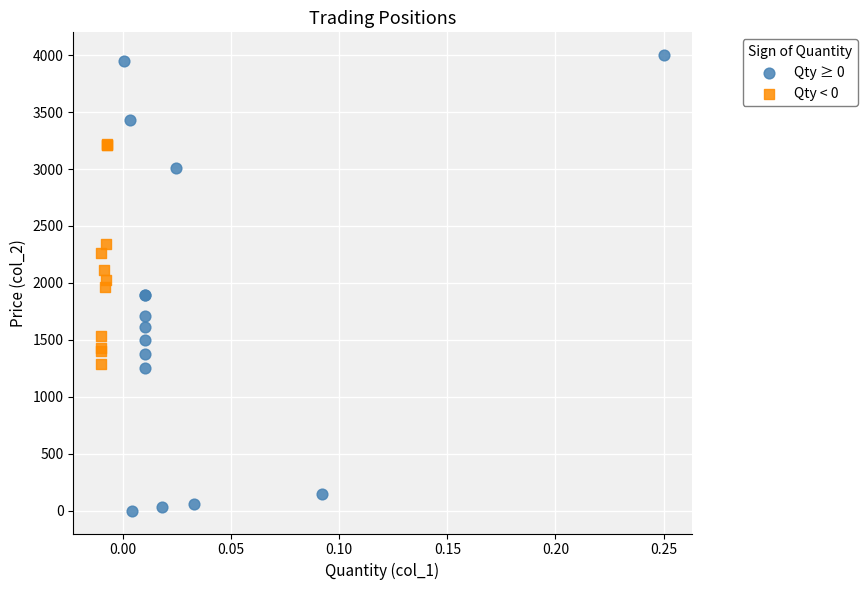

Which series contains the highest Y value?

Qty ≥ 0